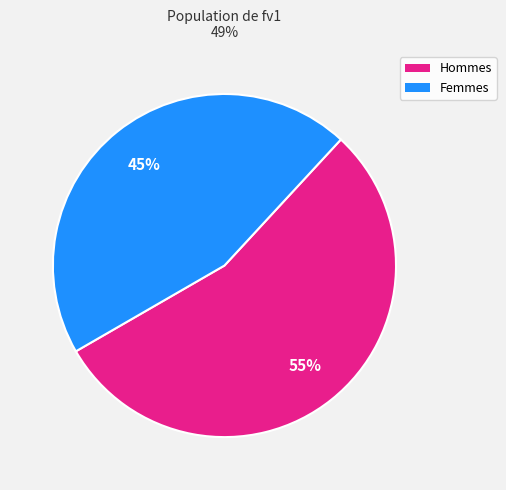

How many segments does this pie chart have?

2